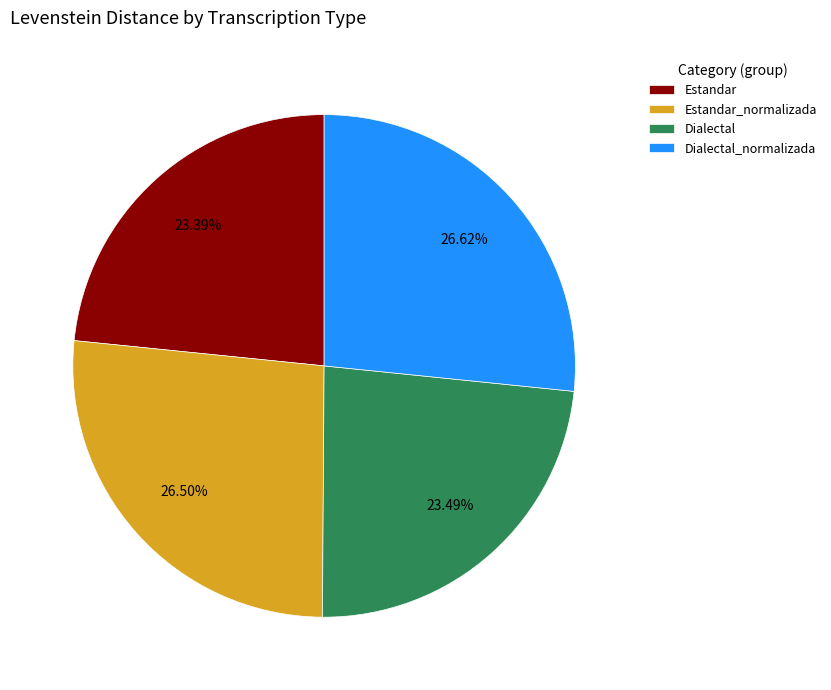

Is Estandar_normalizada the majority of the pie?

No